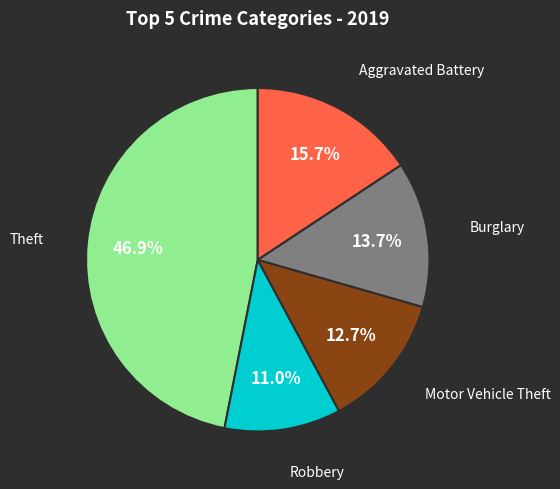

To the nearest percent, what is the difference between the largest and smallest slice percentages?

36%